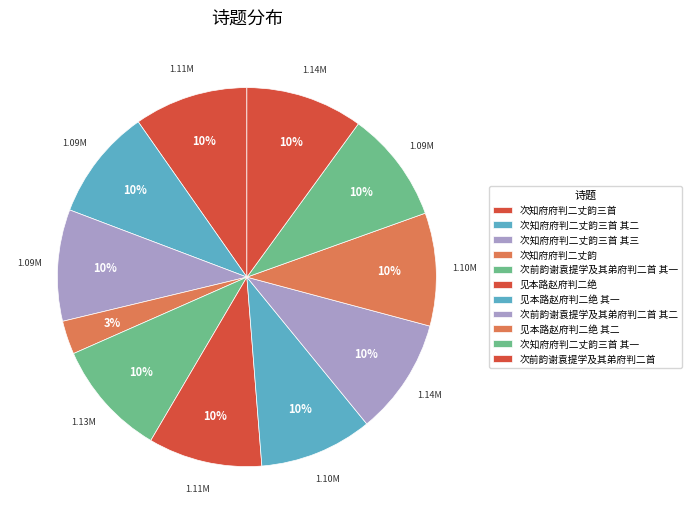

Rank the categories by value from highest to lowest.

次前韵谢袁提学及其弟府判二首, 次前韵谢袁提学及其弟府判二首 其二, 次前韵谢袁提学及其弟府判二首 其一, 见本路赵府判二绝, 次知府府判二丈韵三首, 见本路赵府判二绝 其二, 见本路赵府判二绝 其一, 次知府府判二丈韵三首 其三, 次知府府判二丈韵三首 其二, 次知府府判二丈韵三首 其一, 次知府府判二丈韵